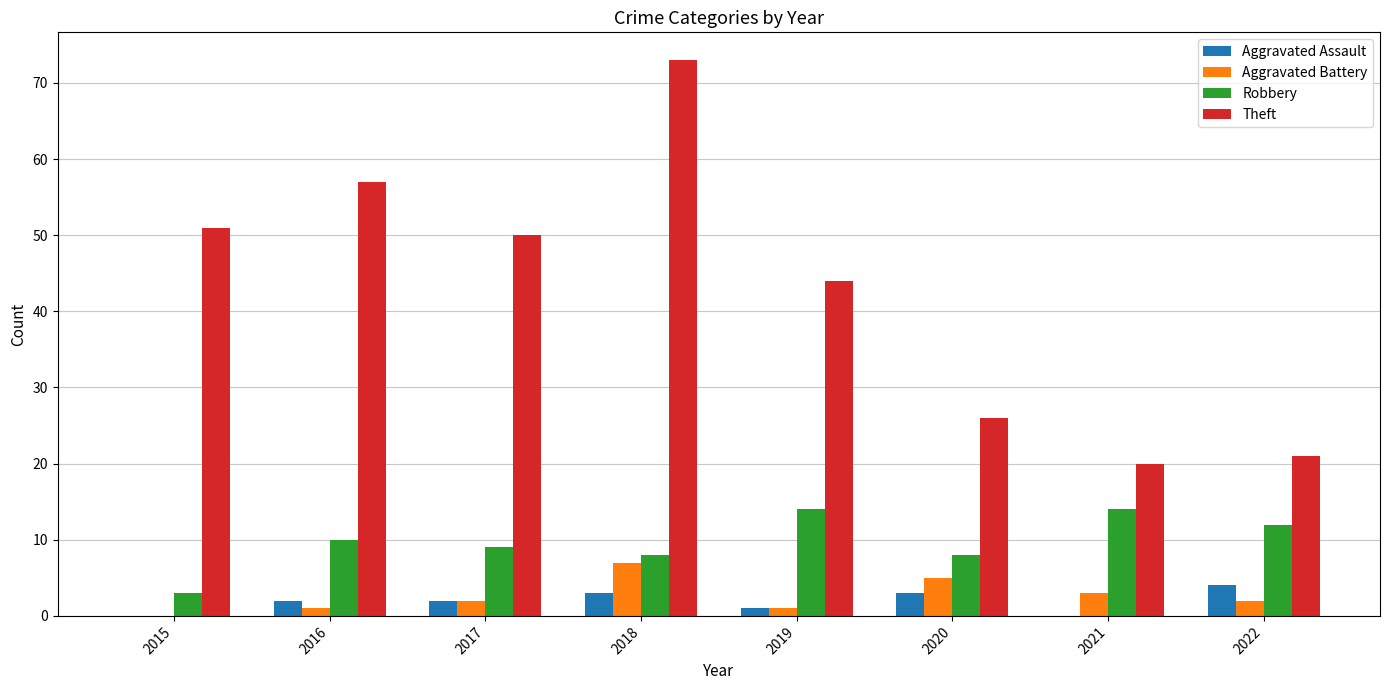

Which series changed the most between 2016 and 2018?

Theft